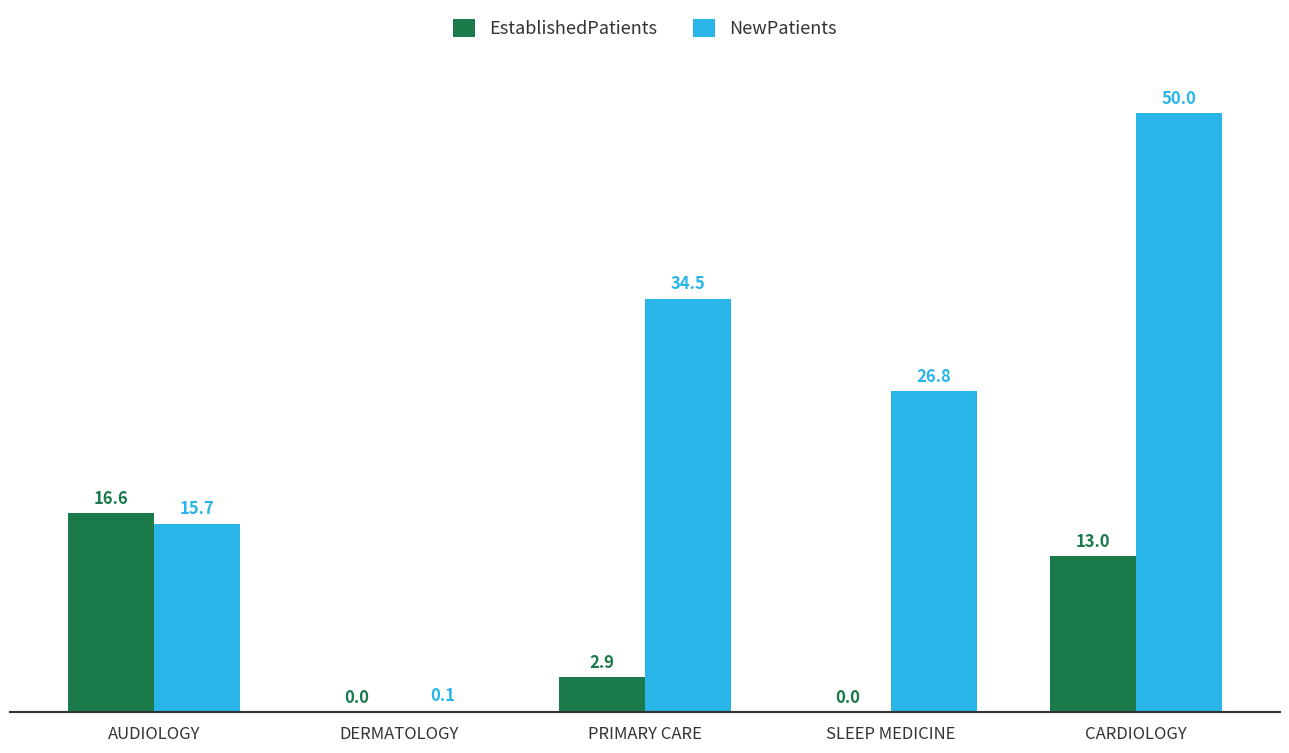

Is the value of NewPatients at CARDIOLOGY greater than the value of EstablishedPatients at CARDIOLOGY?

Yes